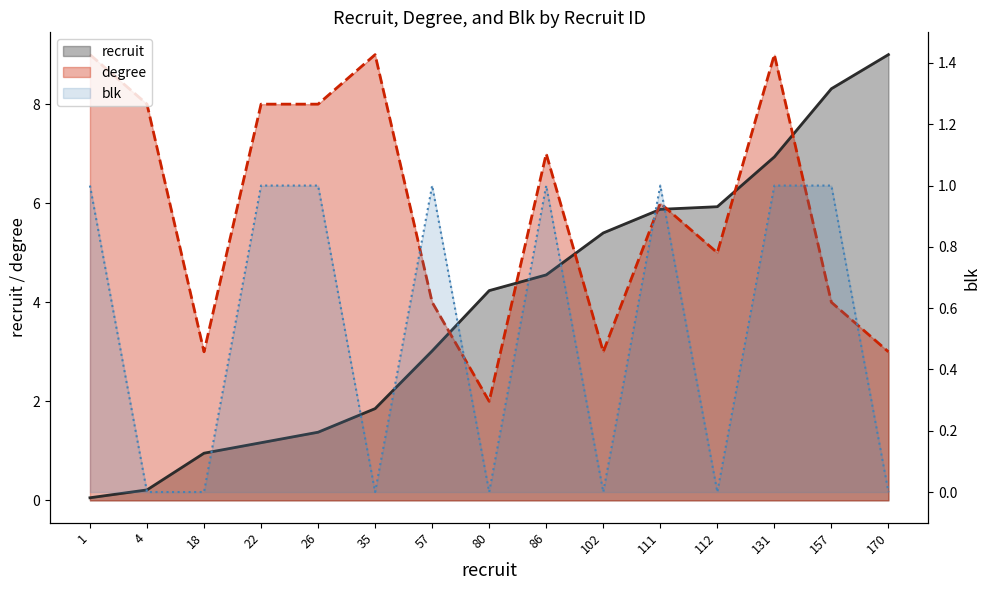

Which series has the largest range (max minus min)?

recruit